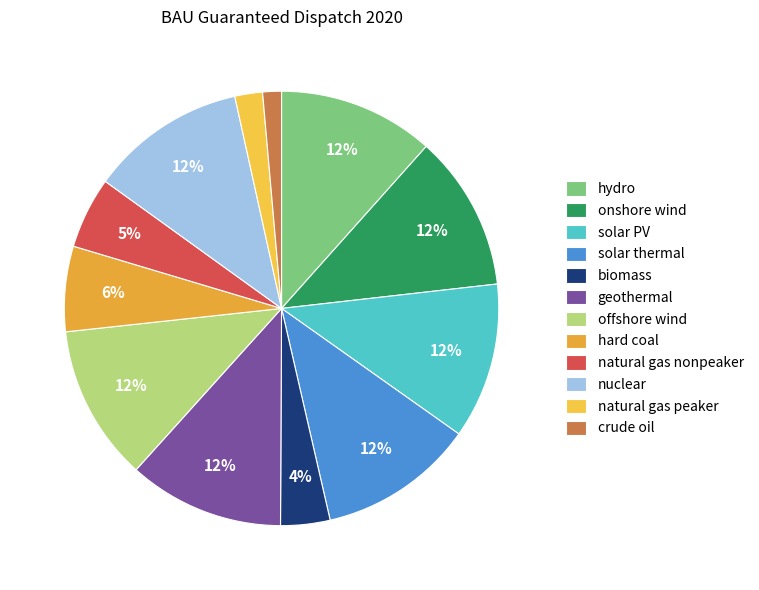

Which category has the biggest portion of the pie?

hydro